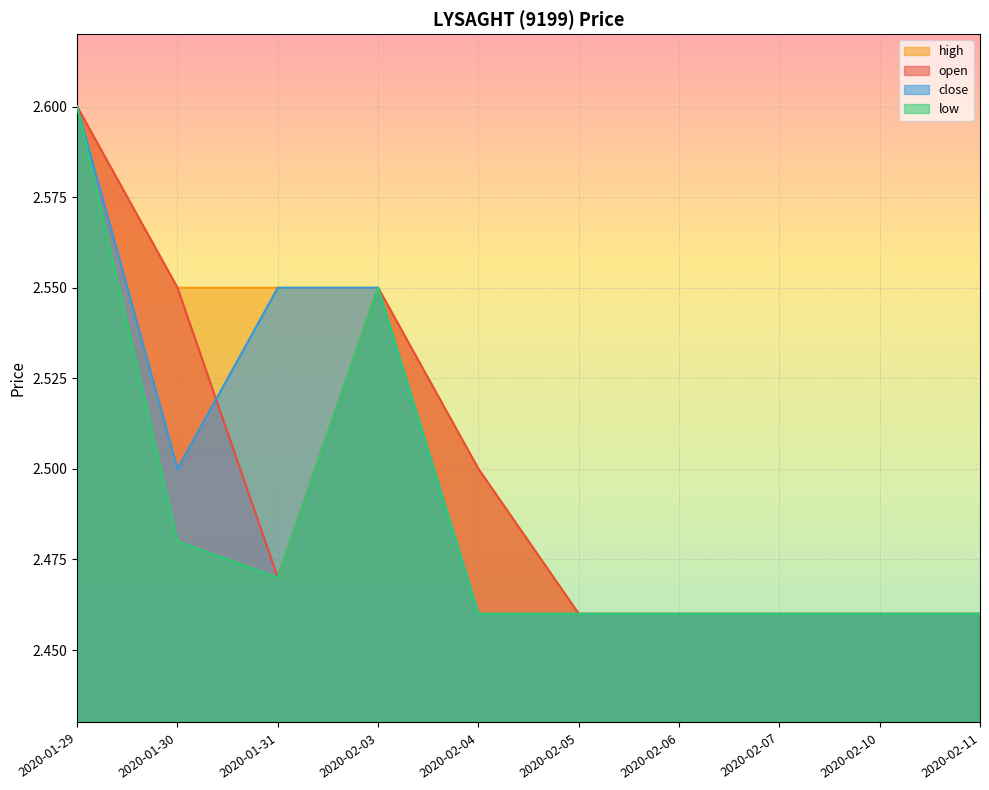

How many lines are shown in the chart?

4